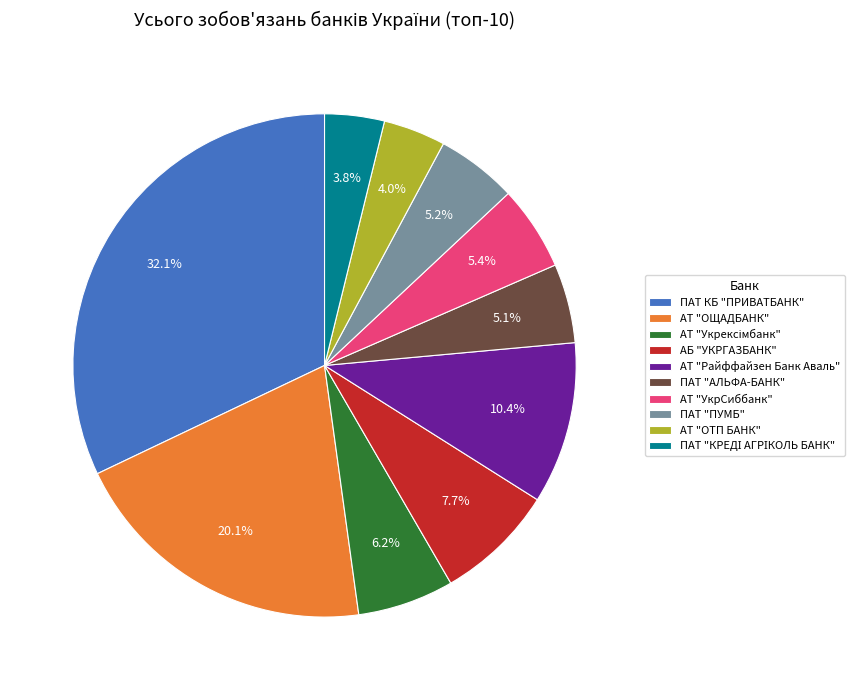

Count the number of slices in the pie.

10